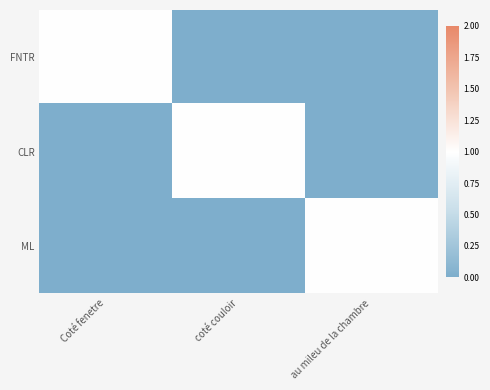

At Coté fenetre, list the series in order from largest to smallest.

FNTR, CLR, ML